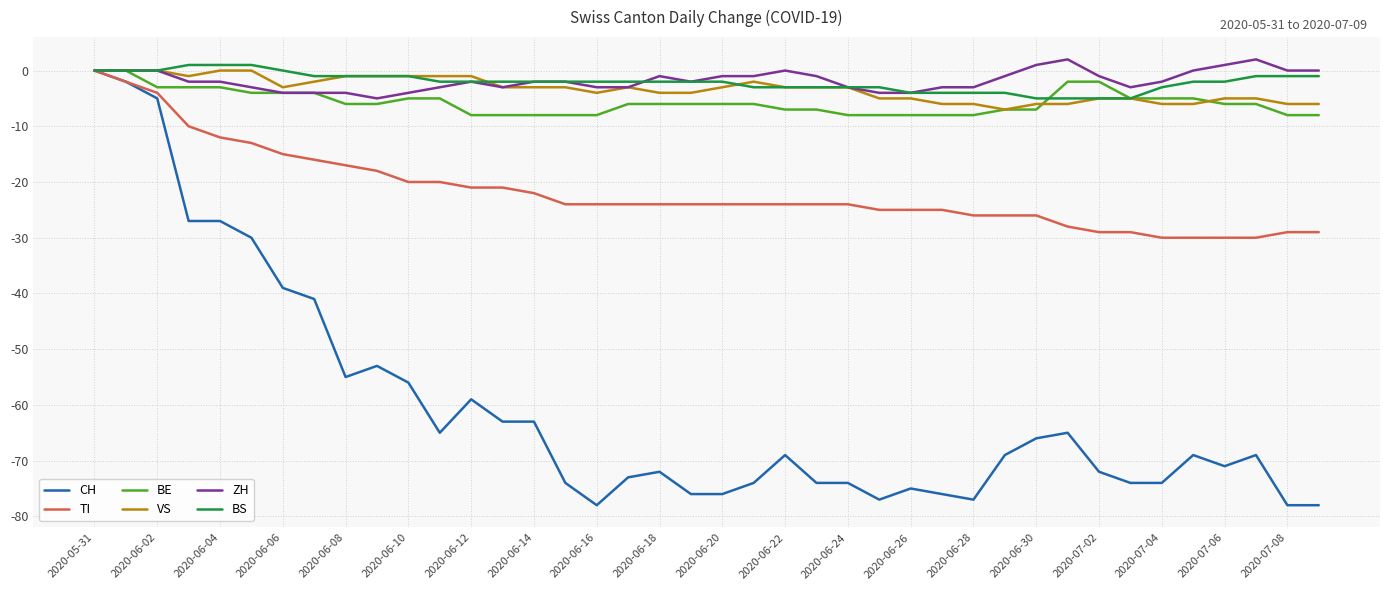

Which series has the largest range (max minus min)?

CH